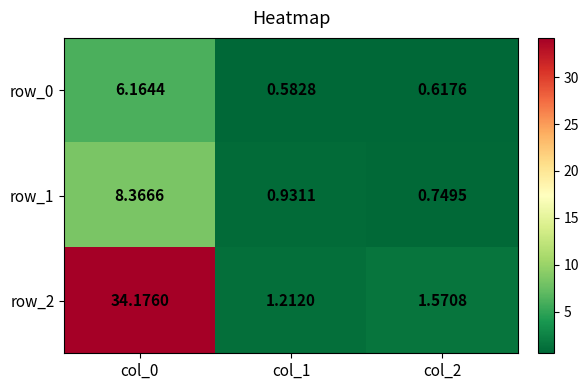

Is it true that row_2 equals 54.3 at col_0?

False